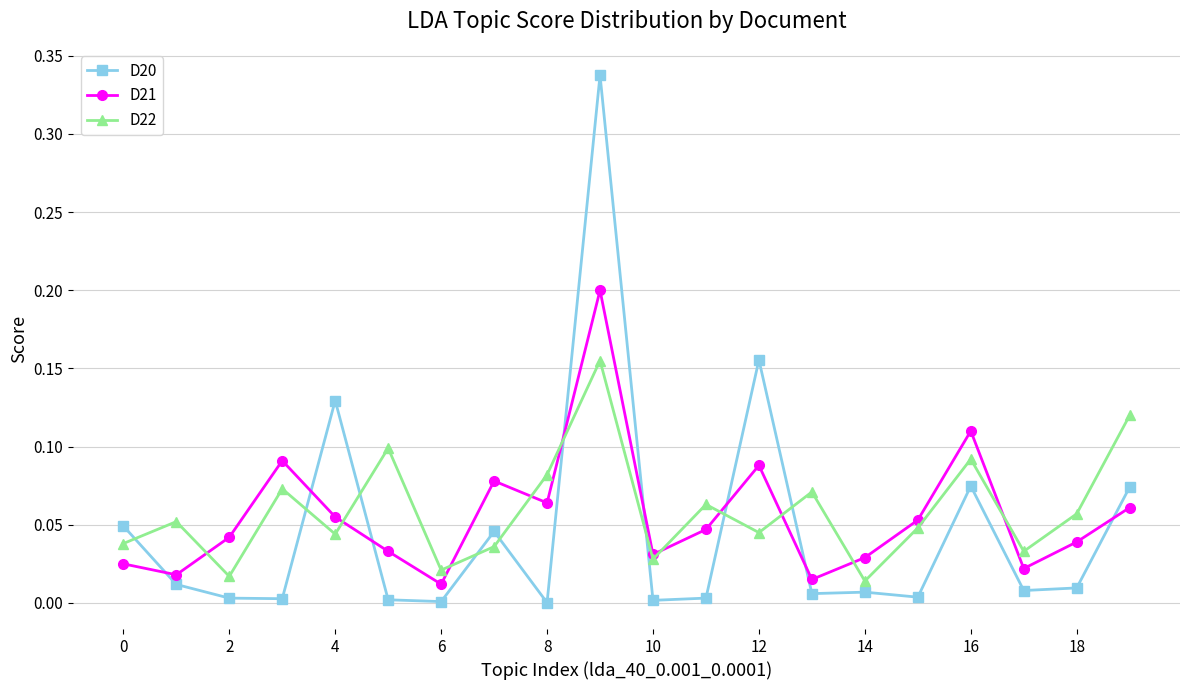

After their last crossing, which series has the higher values: D21 or D20?

D20